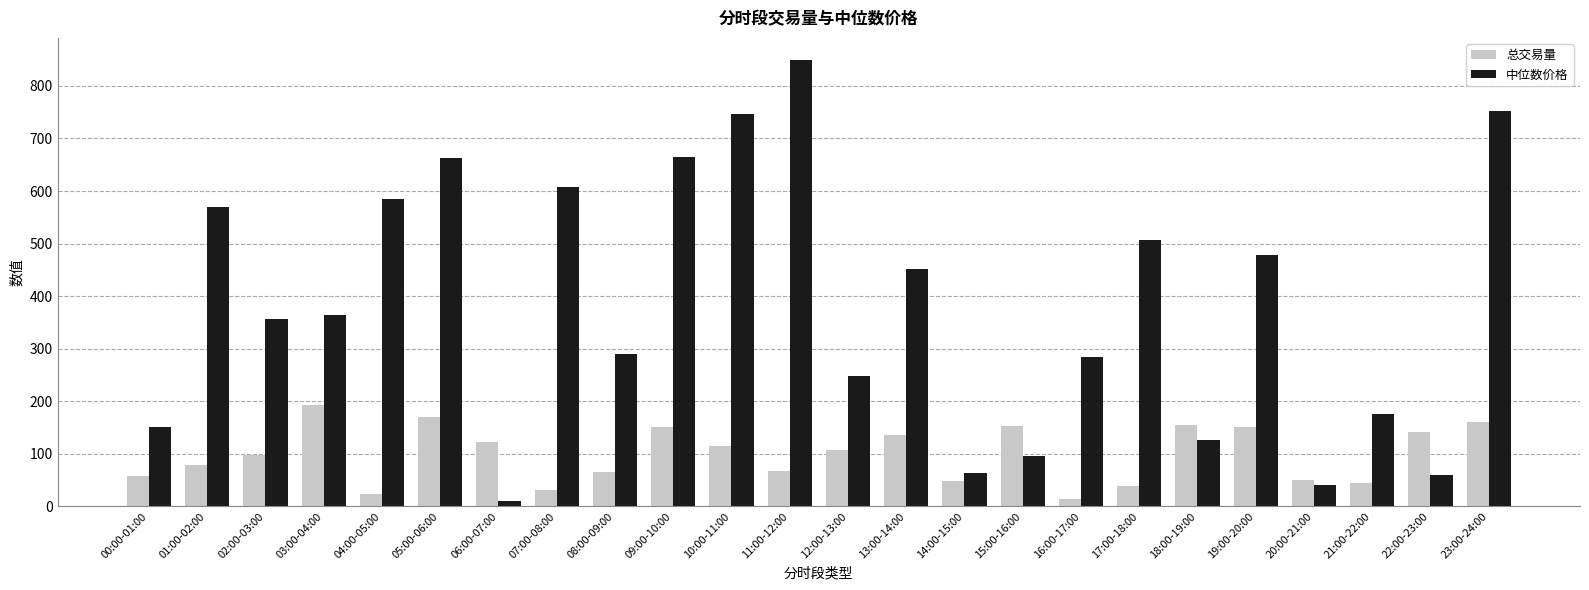

Where does the 中位数价格 series first go above 364?

01:00-02:00